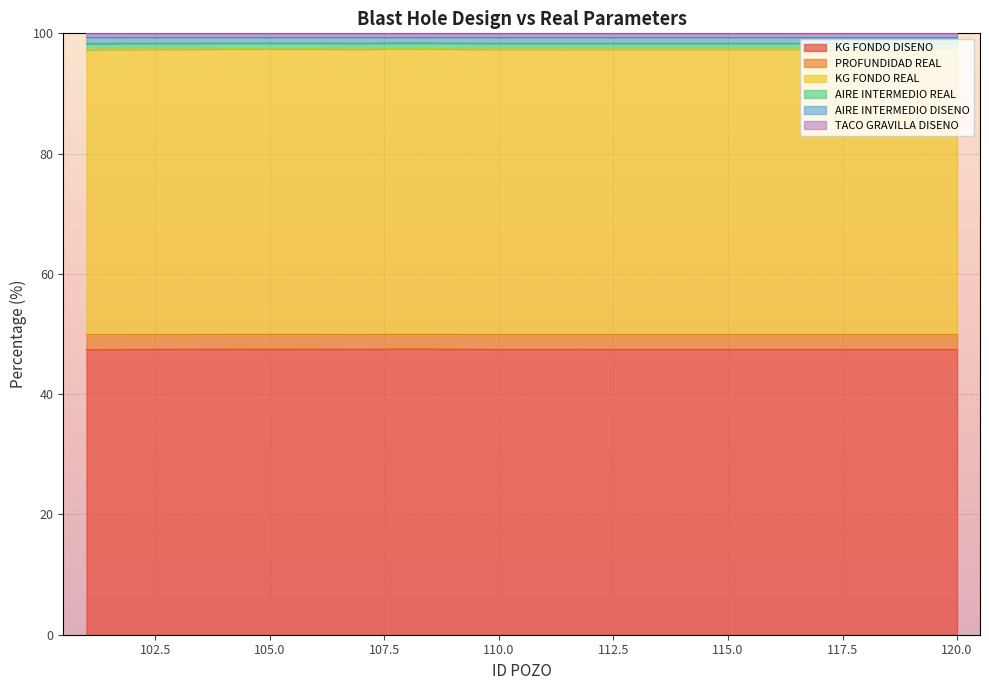

True or false: AIRE INTERMEDIO DISENO and AIRE INTERMEDIO REAL intersect in this chart.

False